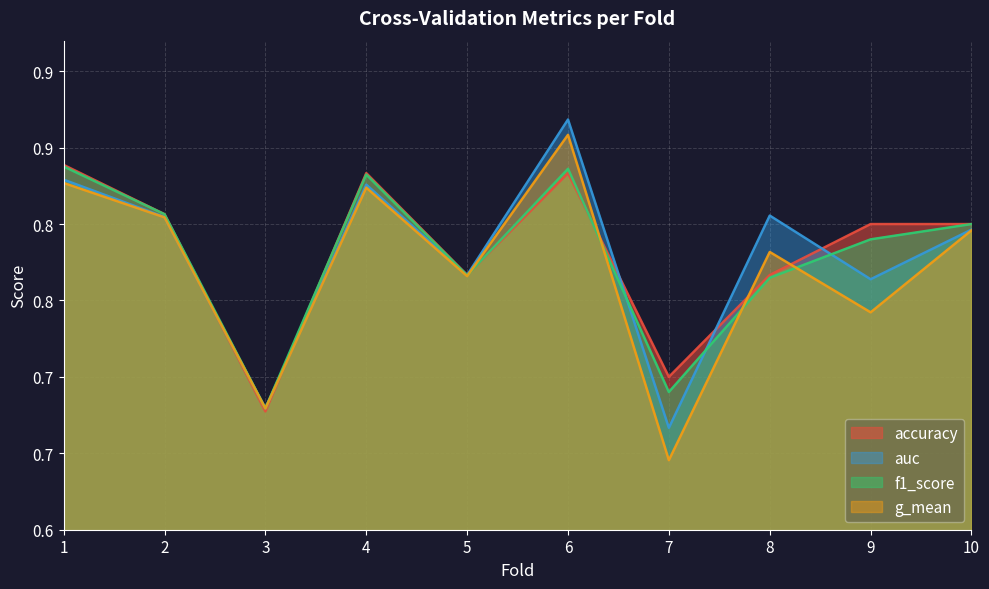

The value of f1_score at 3 is 1.1. True or false?

False